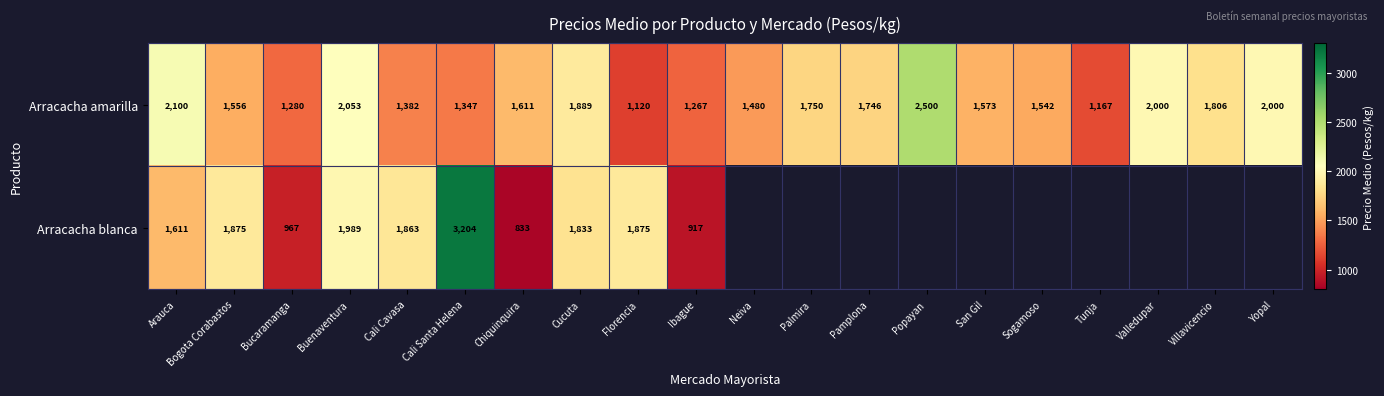

What is the total value across all series at Ibague?

2184